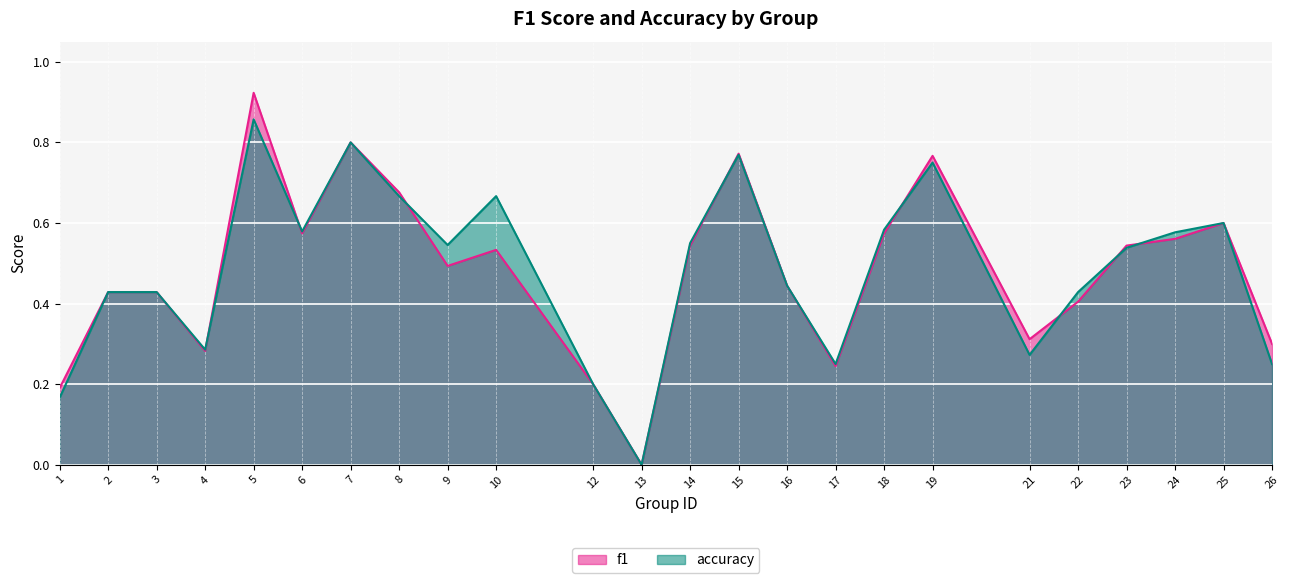

At which category does accuracy reach its first local peak?

5